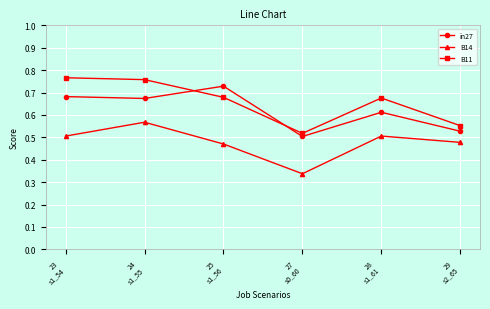

Where is the first local minimum for B11?

27
s0_60